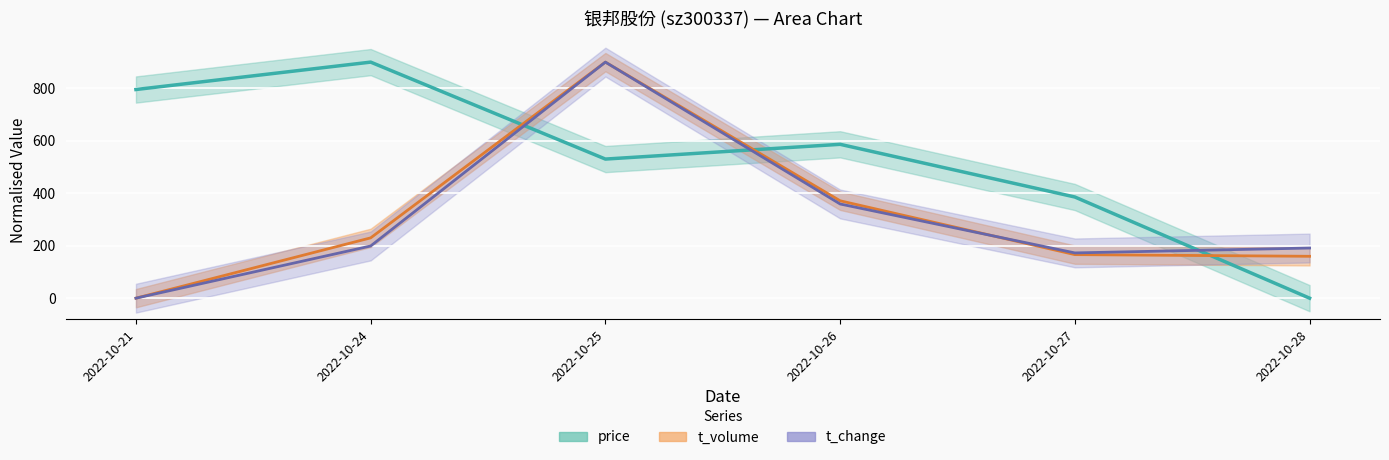

What is the value of the price point at the 4th from the left?

586.6